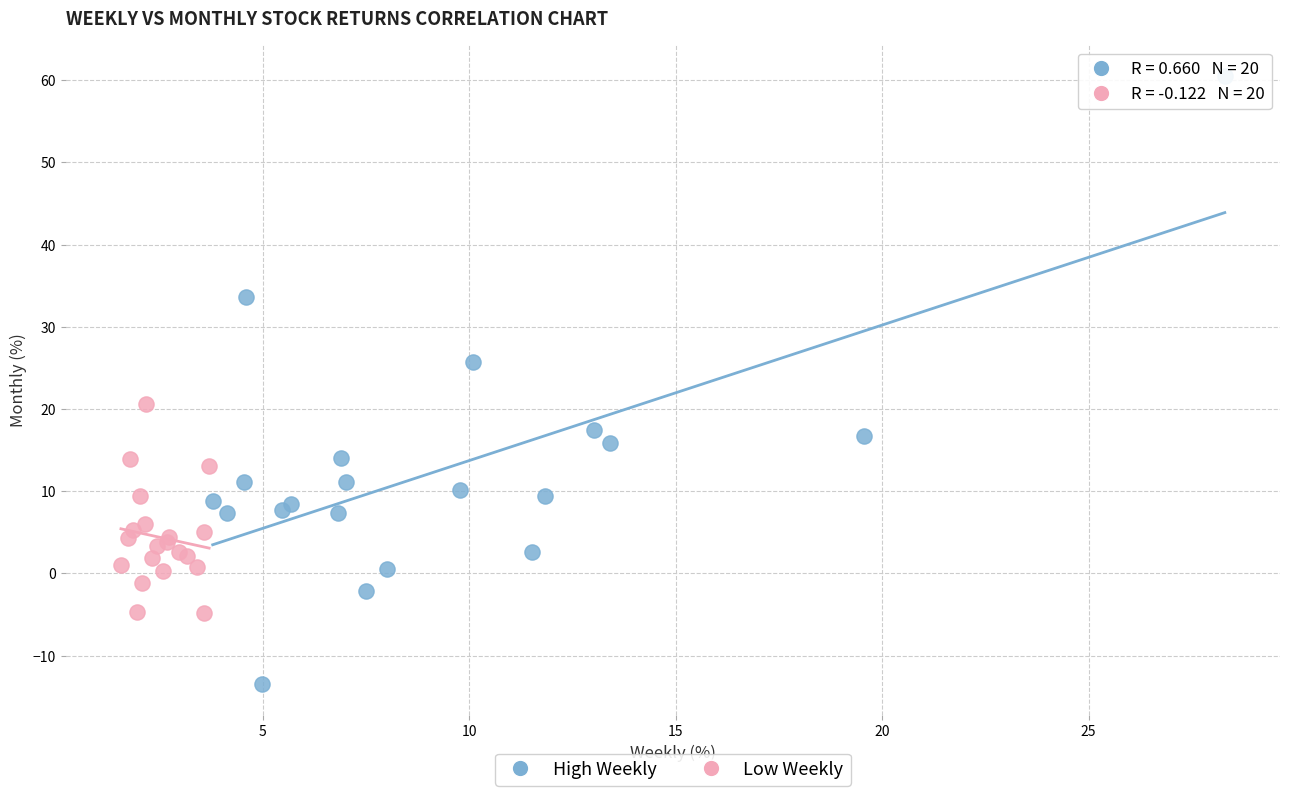

Which series reaches the minimum Y coordinate?

High Weekly